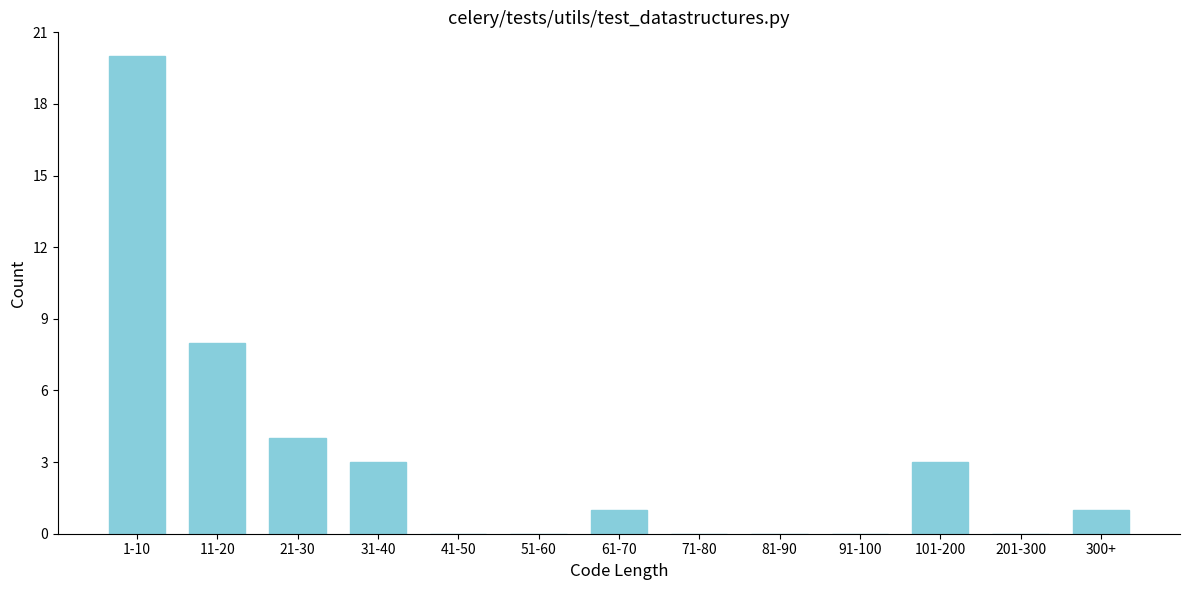

Reading left to right, what are all the values shown in this chart?

1-10=20	11-20=8	21-30=4	31-40=3	41-50=0	51-60=0	61-70=1	71-80=0	81-90=0	91-100=0	101-200=3	201-300=0	300+=1